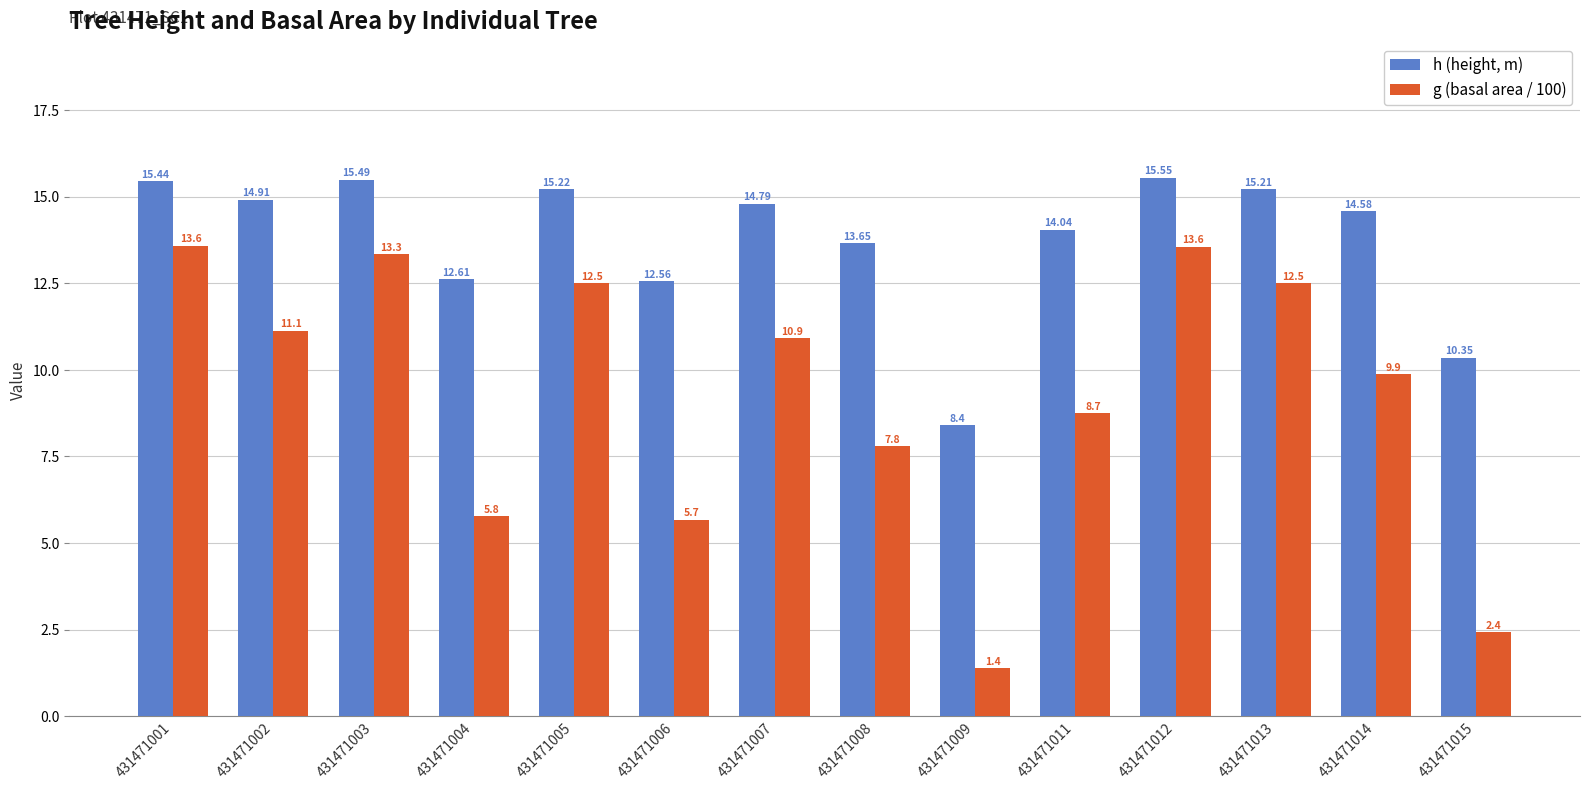

At 431471014, list the series in order from smallest to largest.

g (basal area / 100), h (height, m)